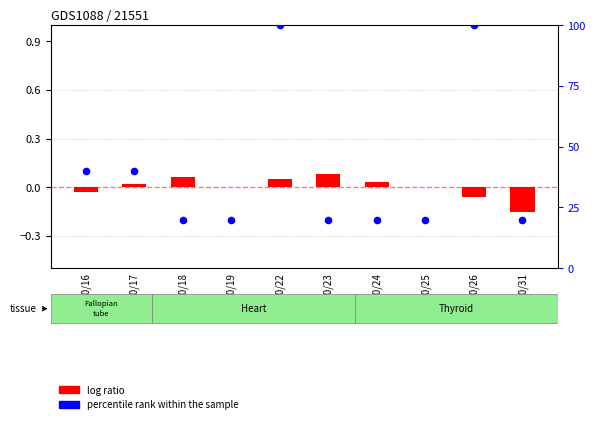

Which series has the largest Y range (max minus min)?

percentile rank within the sample